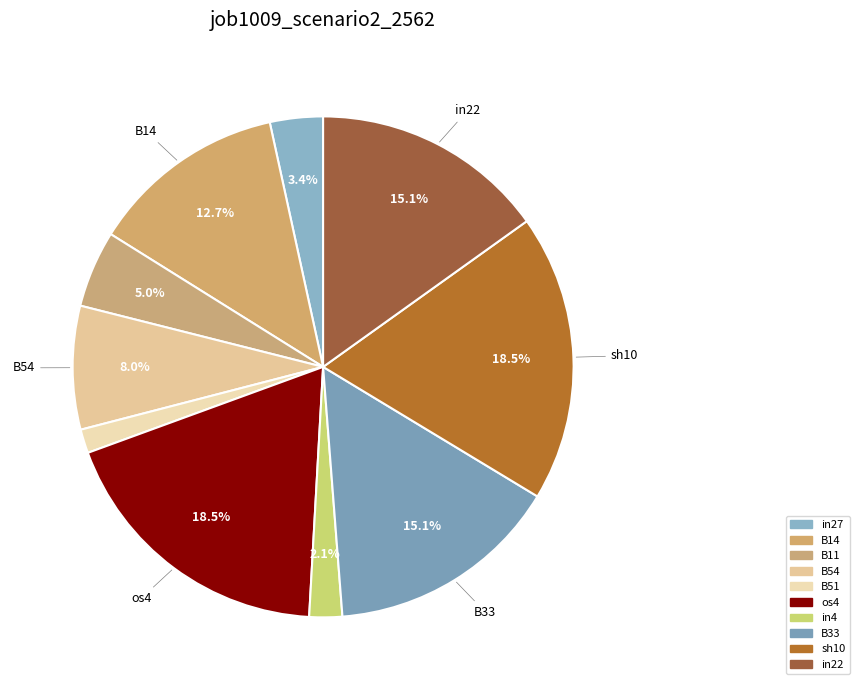

What percentage do B33 and in27 together represent?

18.5%